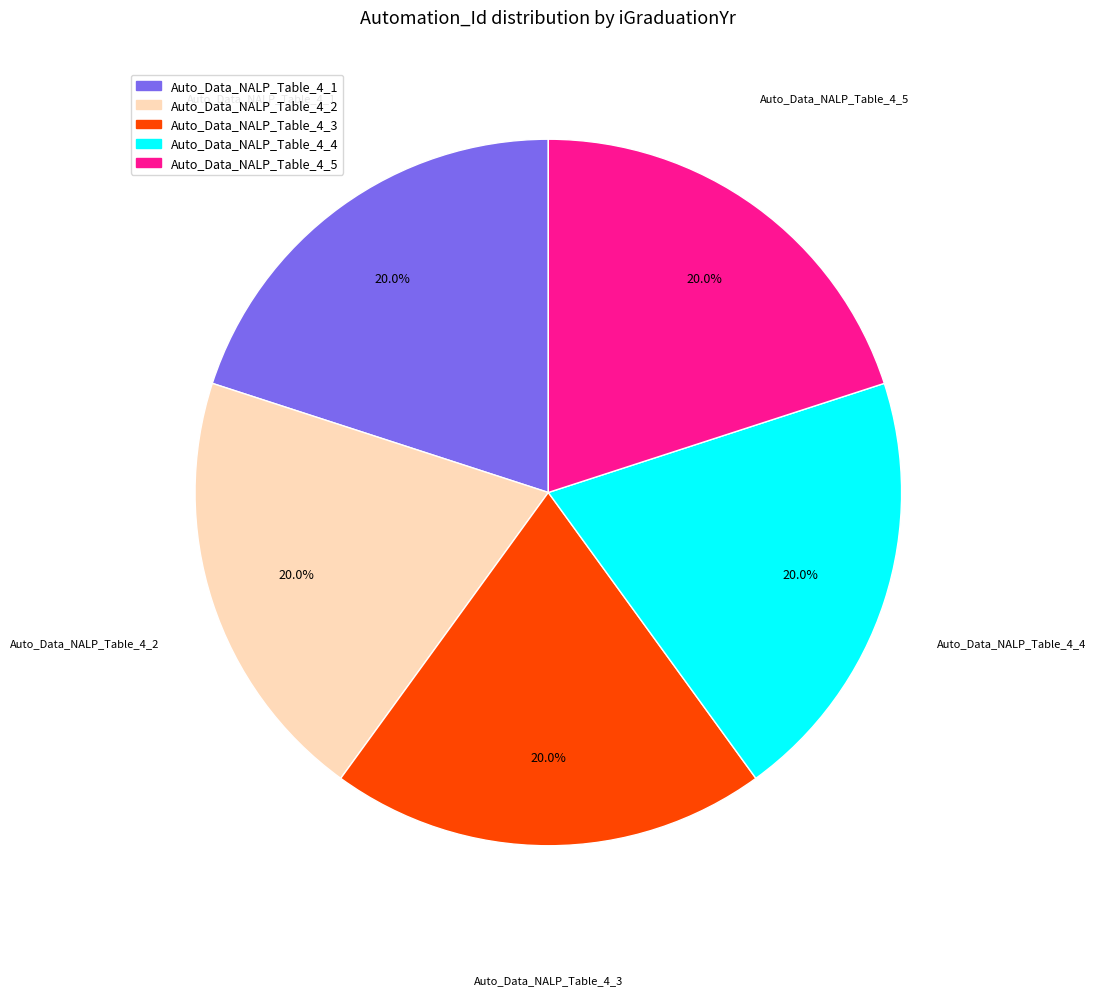

What percentage is the Auto_Data_NALP_Table_4_4 slice, to the nearest percent?

20%